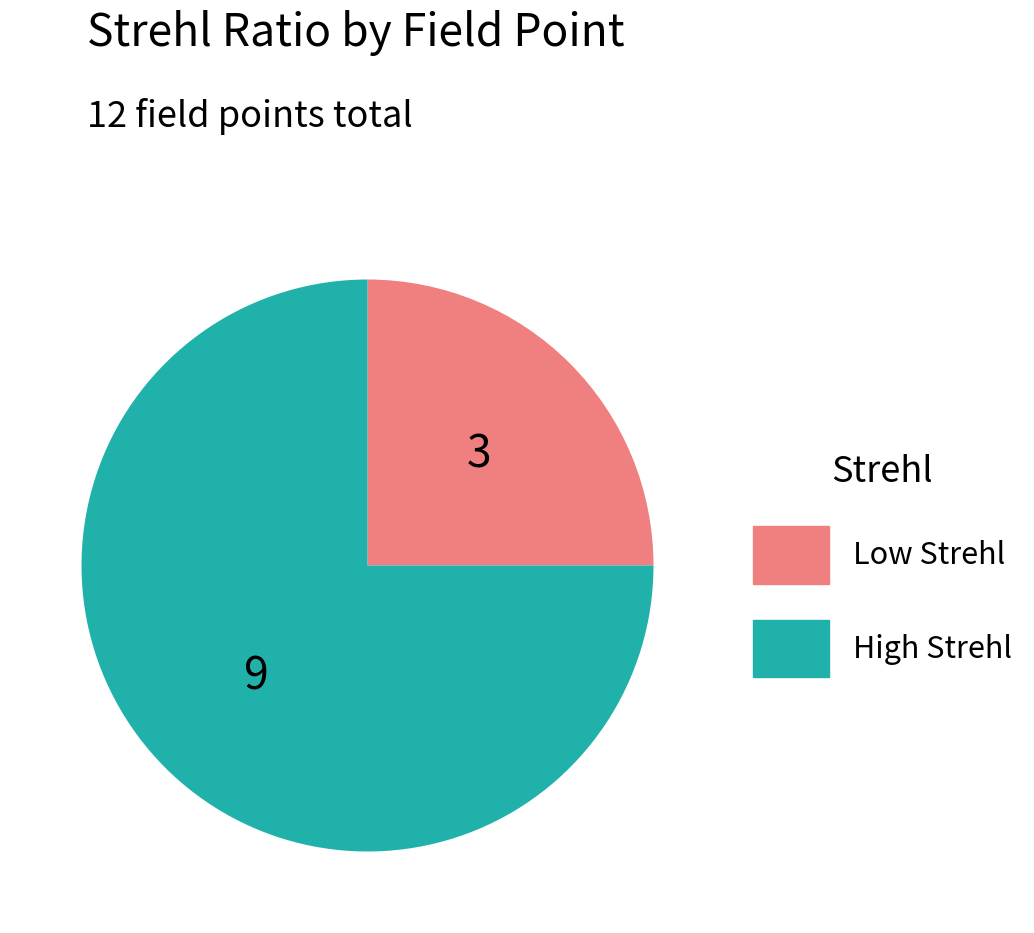

Is there a majority slice in this chart?

Yes